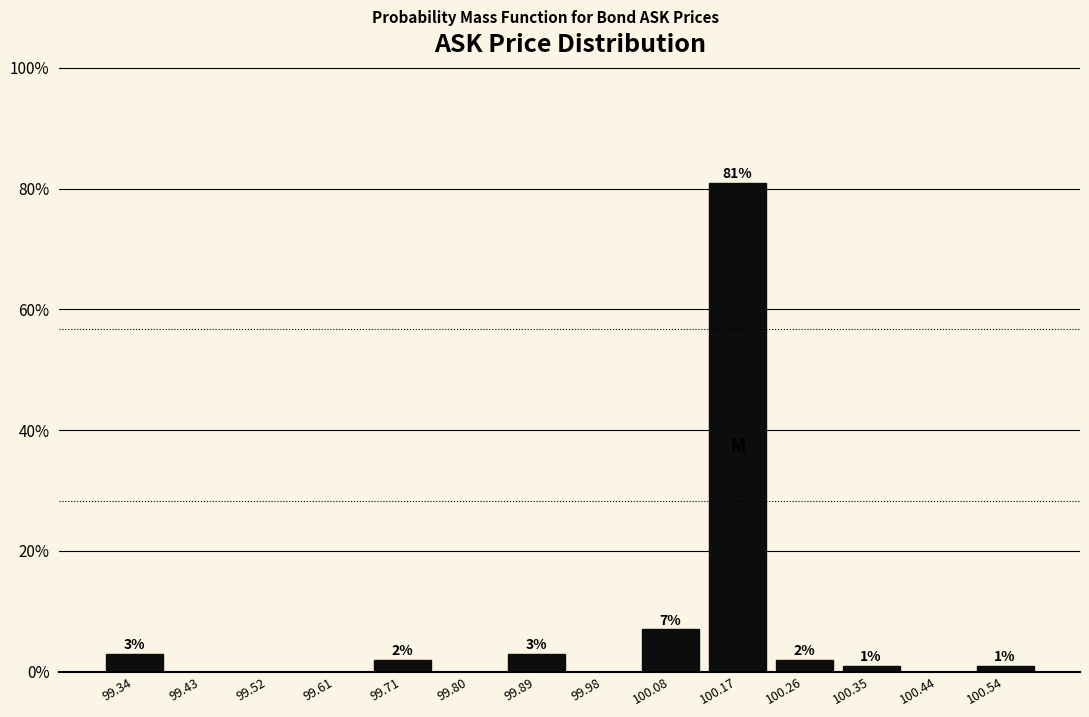

Over which range of the x-axis is the bar tallest?

100.12 to 100.21